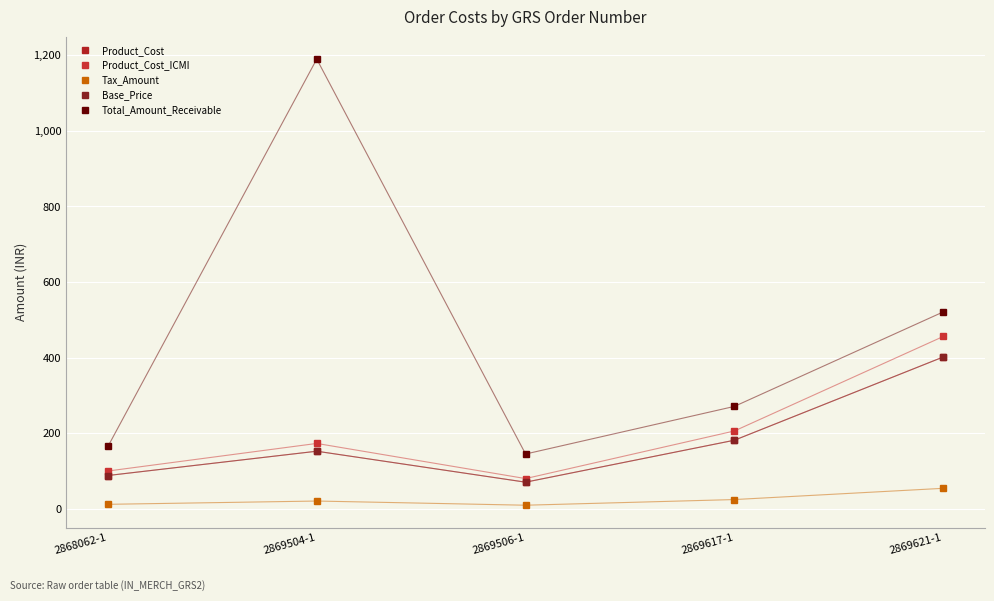

What is the highest value of the Tax_Amount series?

54.2